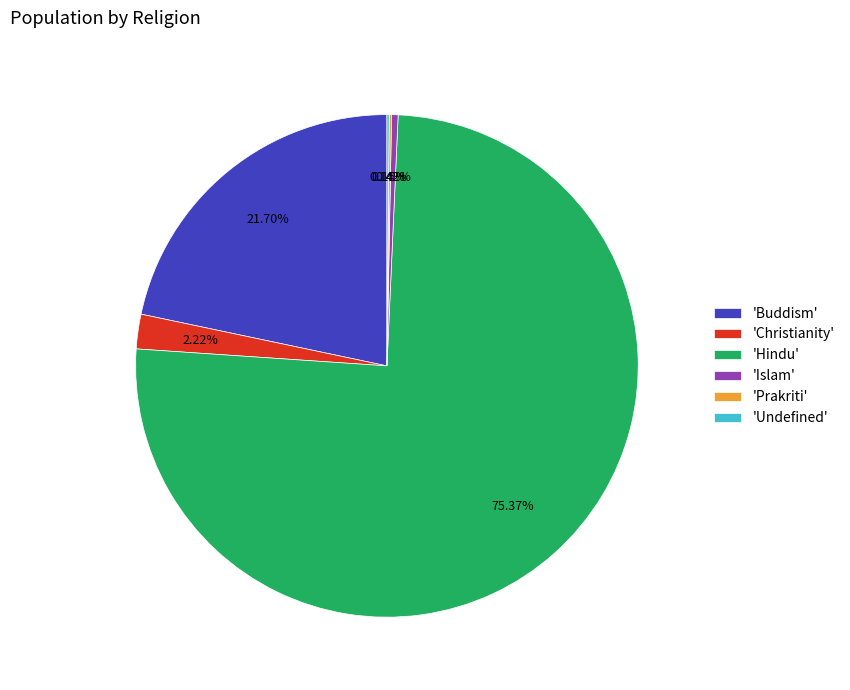

Which category accounts for the majority?

'Hindu'